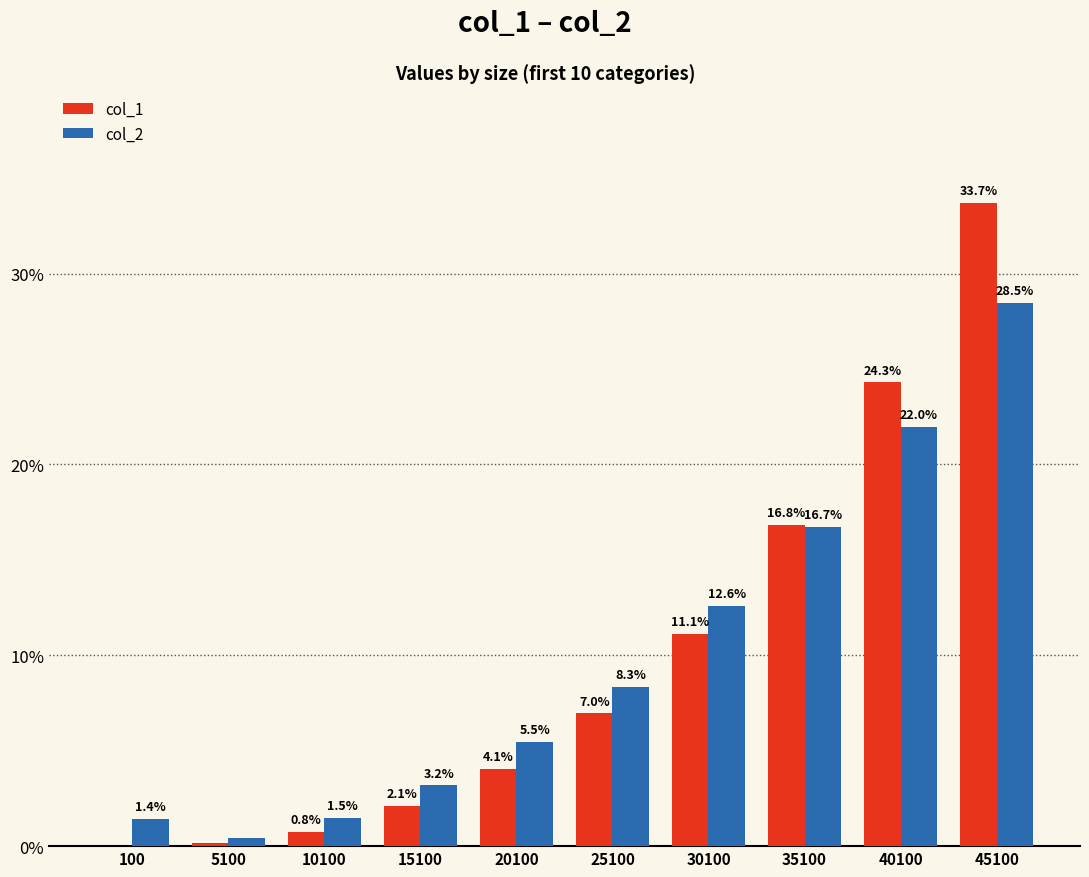

What is the sum of the col_1 values at 15100 and 25100?

9.1